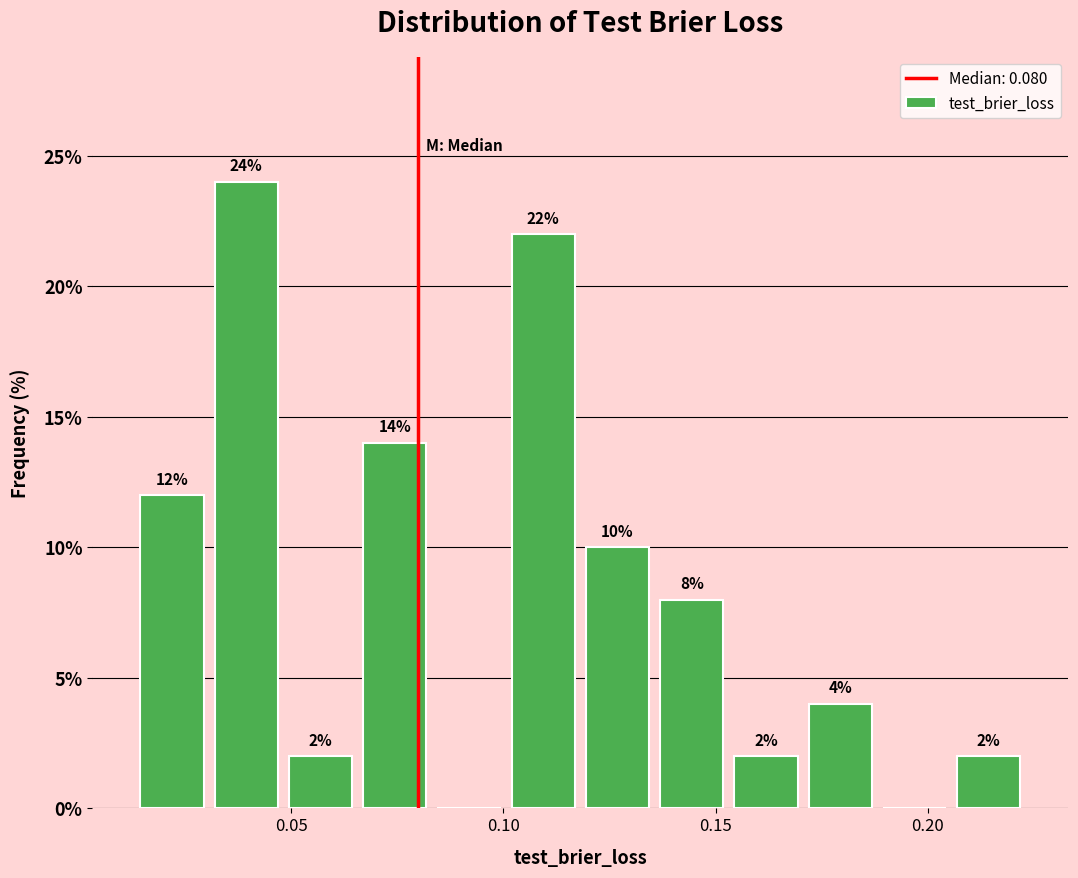

Read against the x-axis, roughly where is the centre of the tallest bar?

0.040